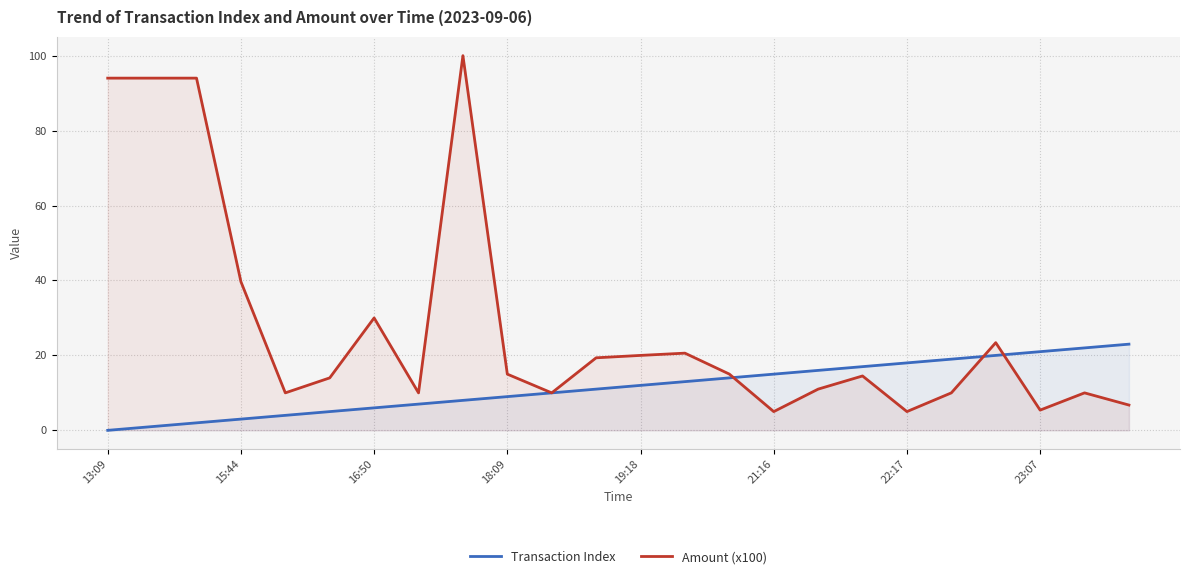

After their last crossing, which series has the higher values: Amount (x100) or Transaction Index?

Transaction Index